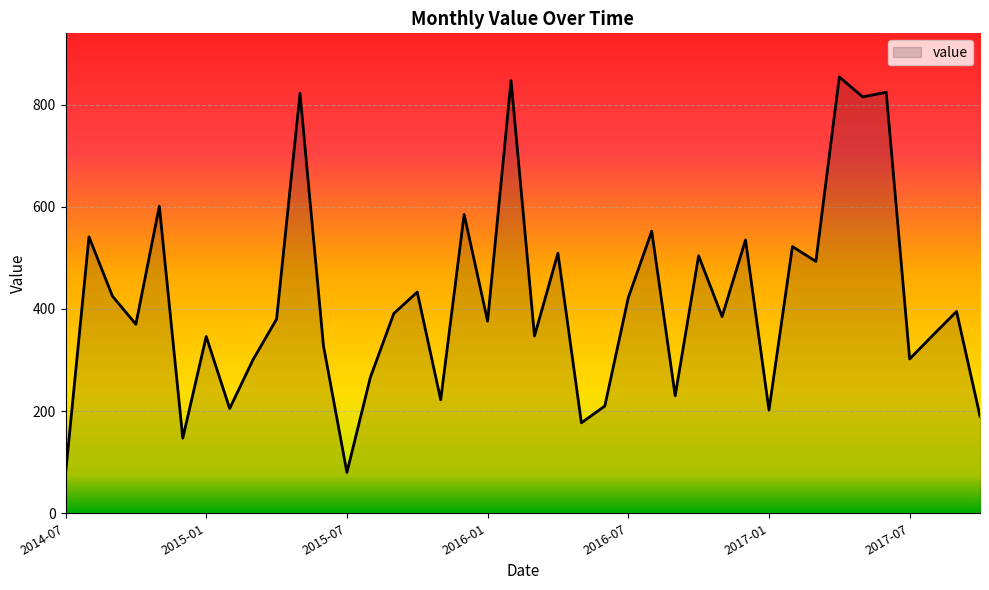

What is the difference between the maximum and second lowest values?

774